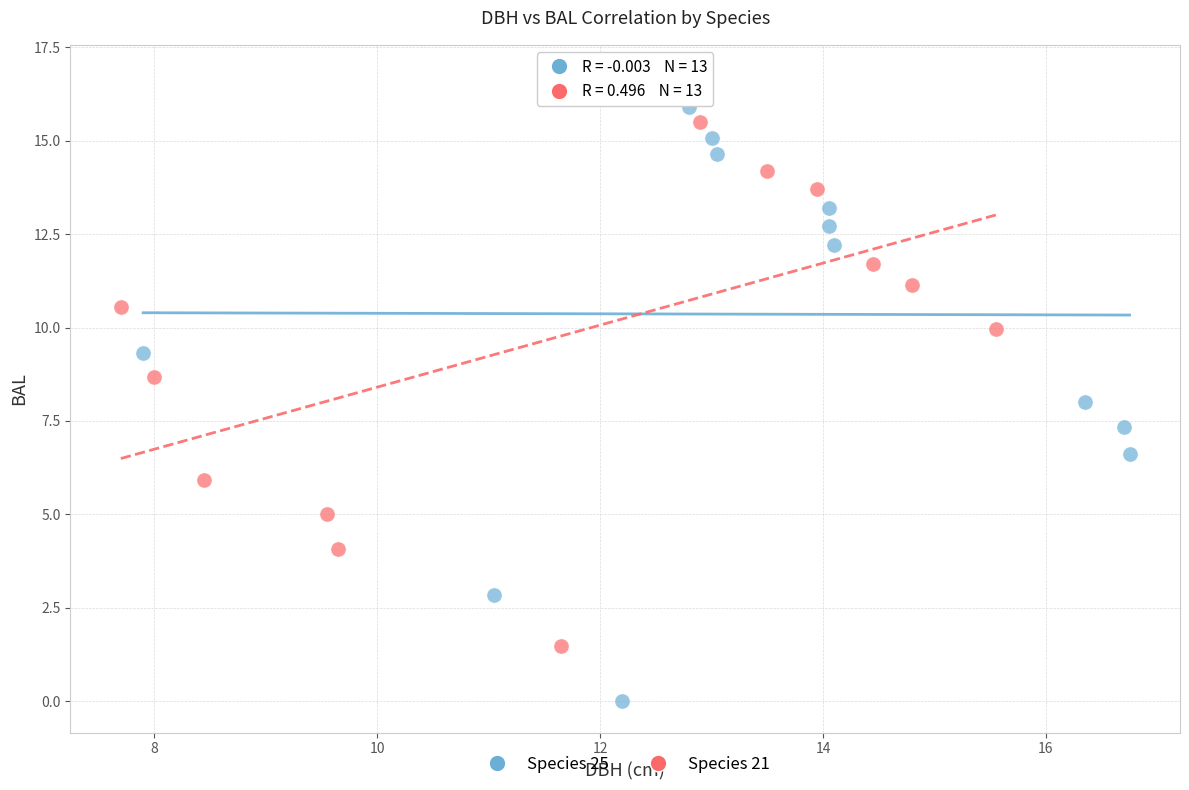

Which series has the largest Y range (max minus min)?

Species 25